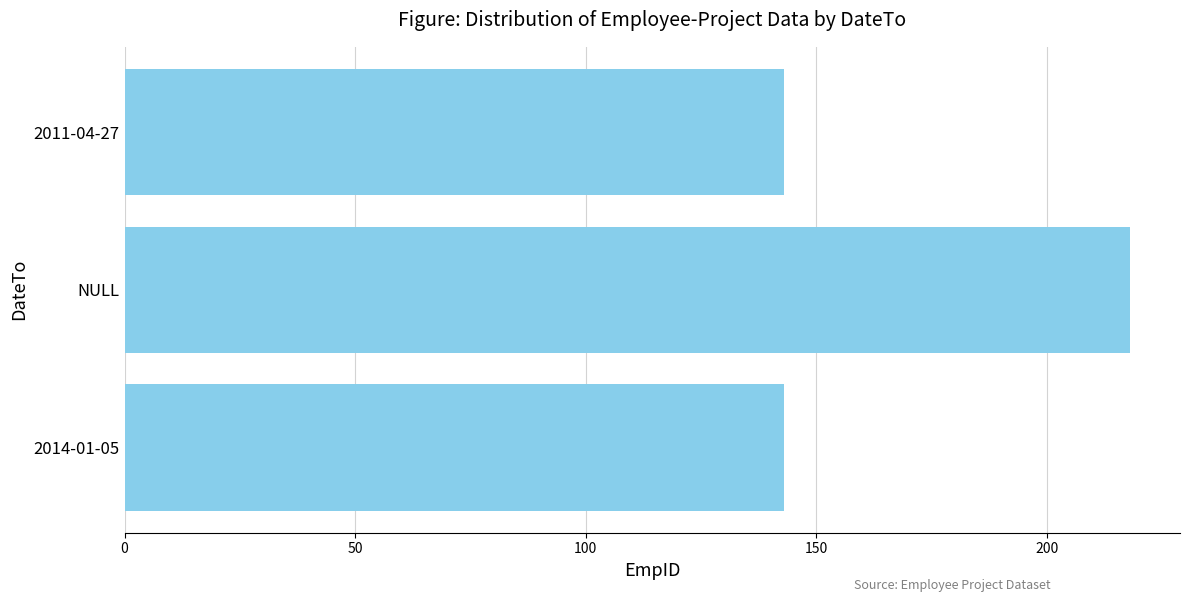

Reading bottom to top, extract all data points from this chart.

2014-01-05=143	NULL=218	2011-04-27=143